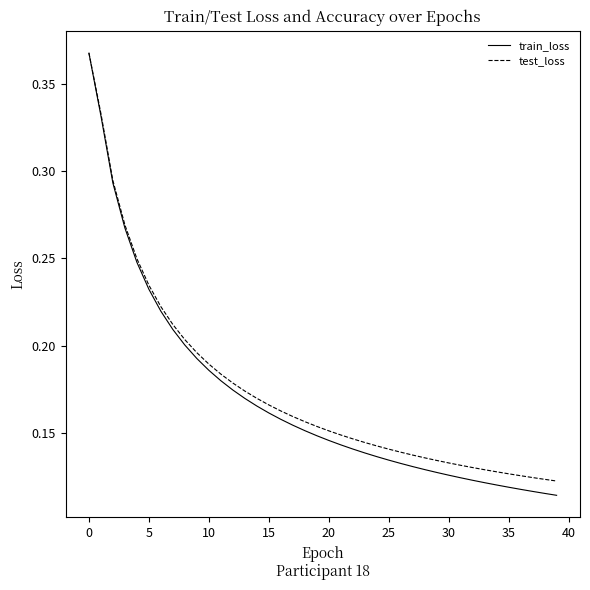

Which series has the widest spread of values?

train_loss